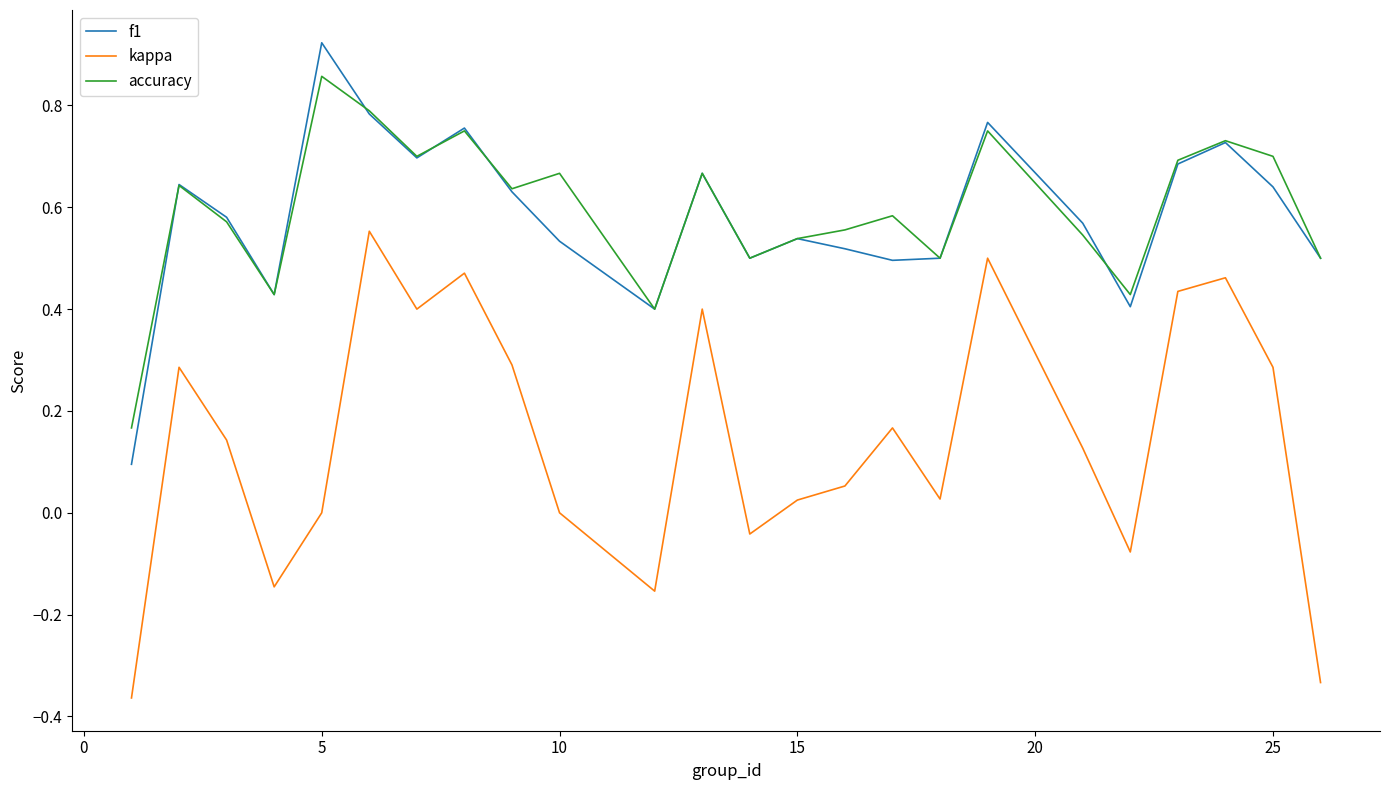

Which series has the widest spread of values?

kappa